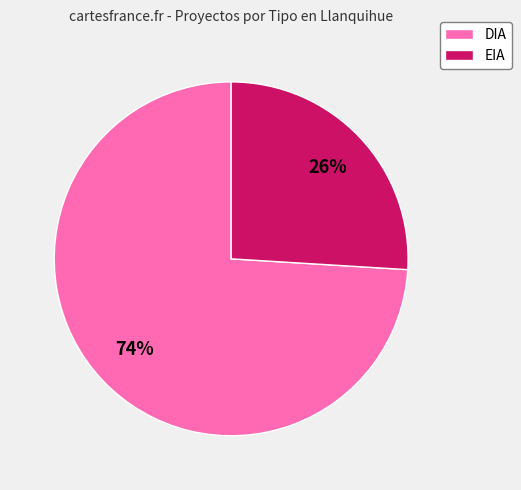

Is the sum of EIA and DIA greater than half?

Yes